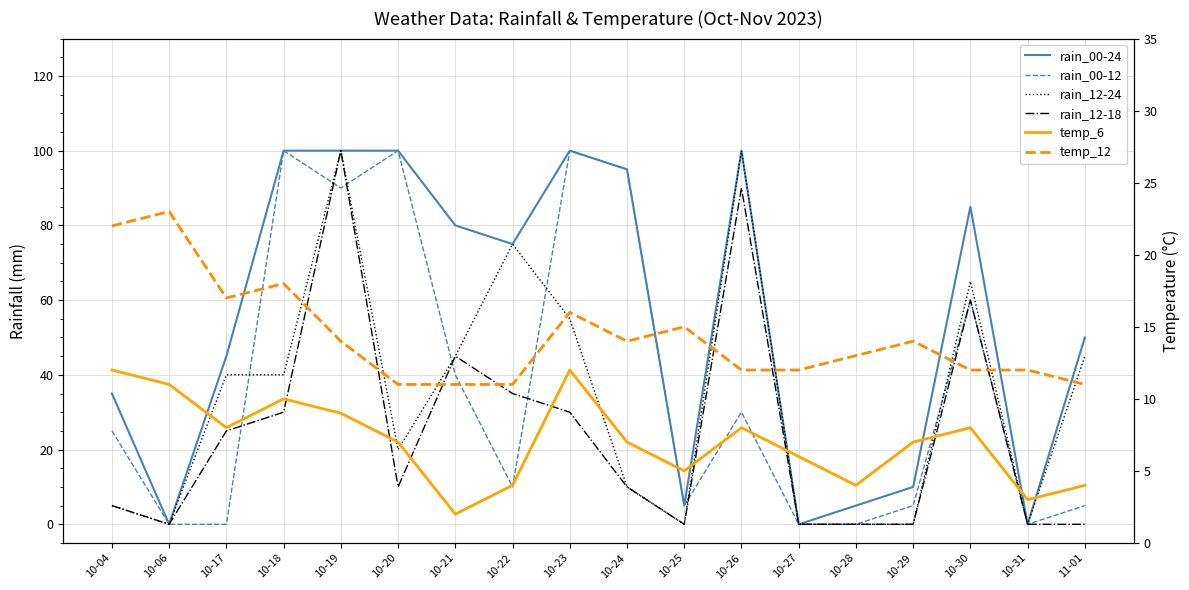

What is the total value across all series at 10-25?

30